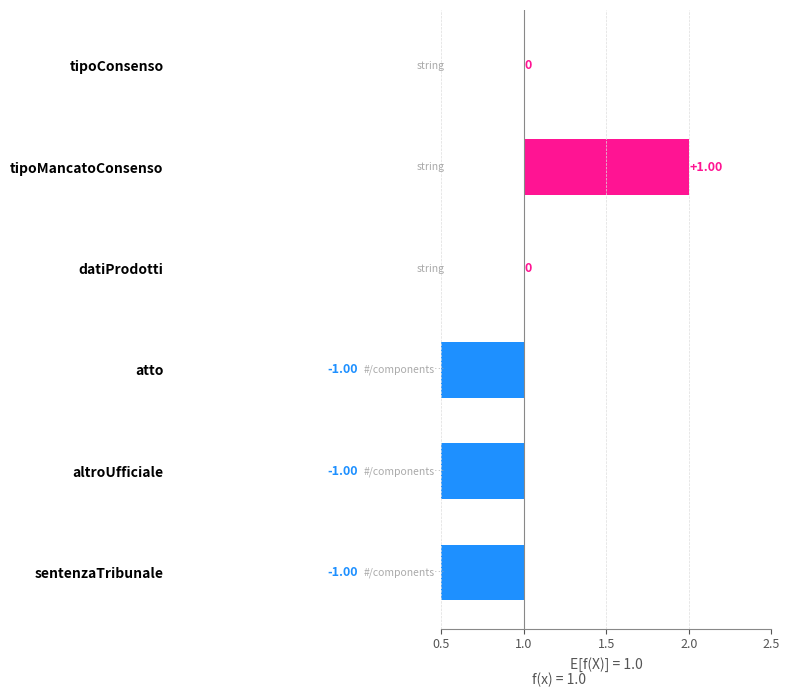

What is the sum of the values at tipoConsenso and tipoMancatoConsenso?

1.0